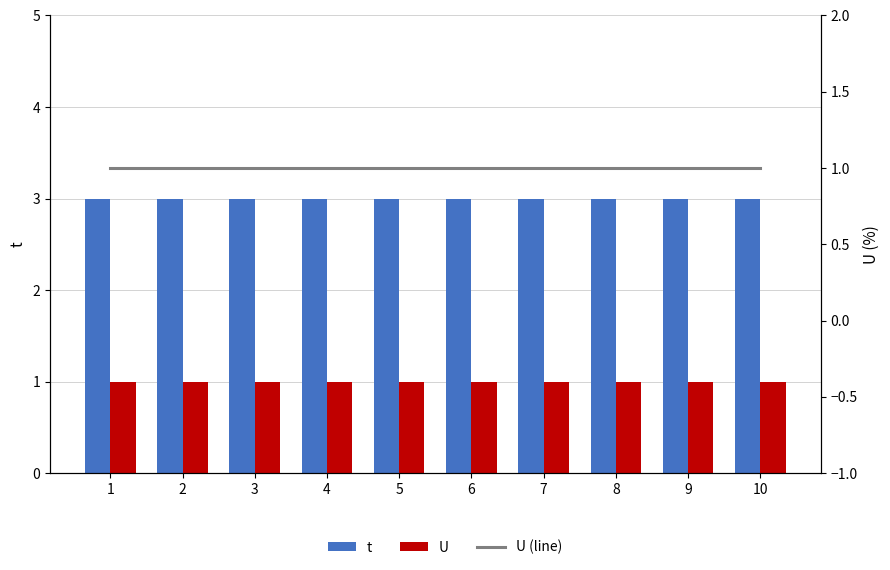

The U (line) series shows 1 at 7. True or false?

False